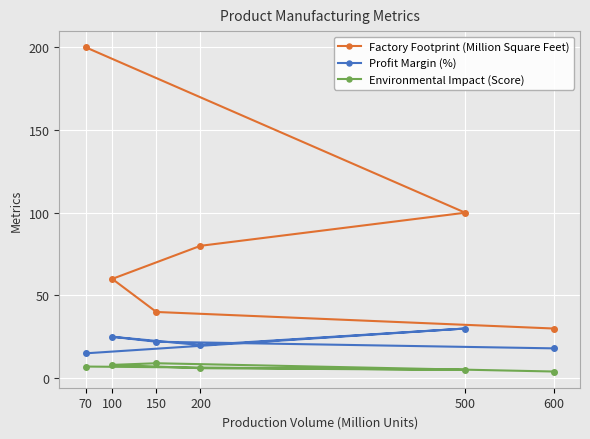

Which series has the widest spread of values?

Factory Footprint (Million Square Feet)